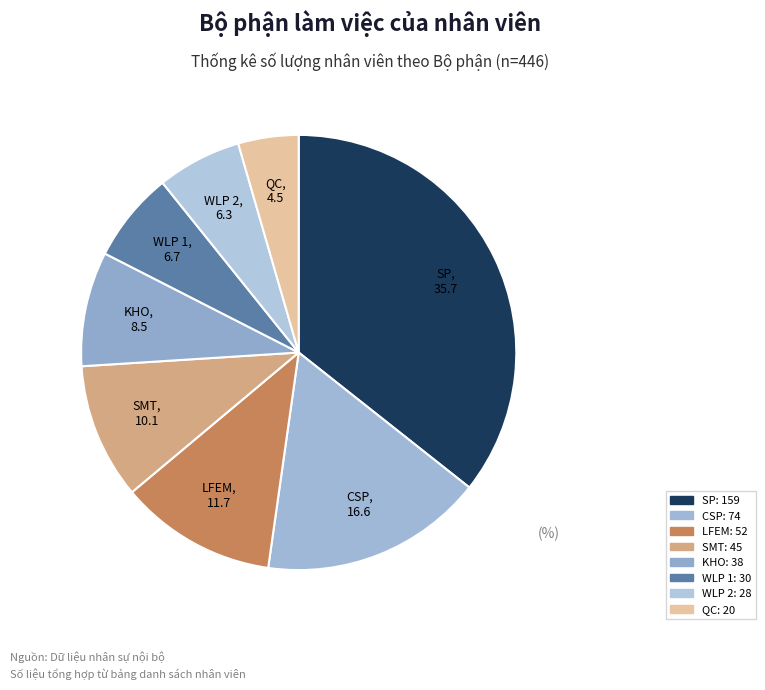

Does KHO account for over 50% of the chart?

No